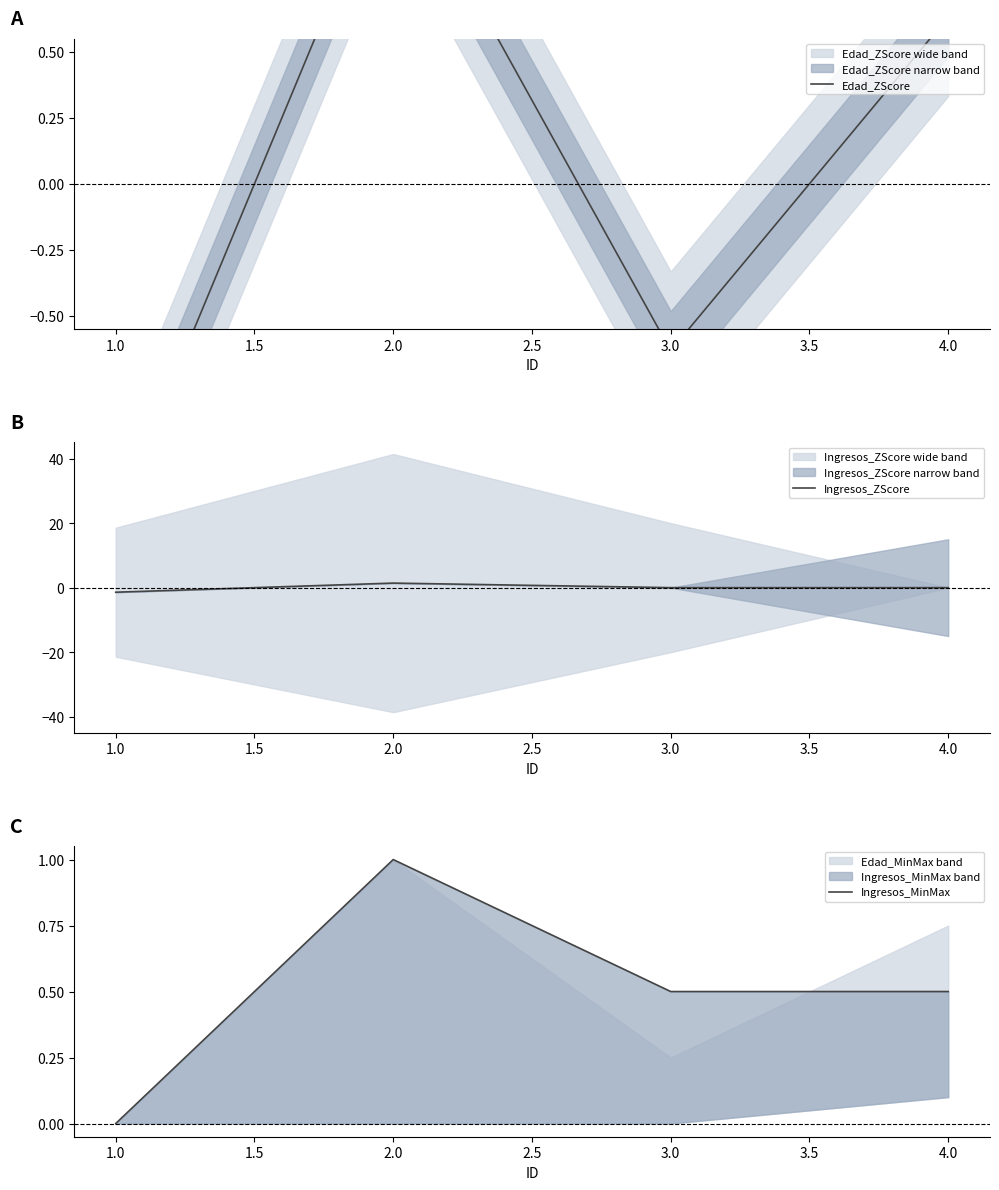

What is the minimum value for Ingresos_ZScore?

-1.4